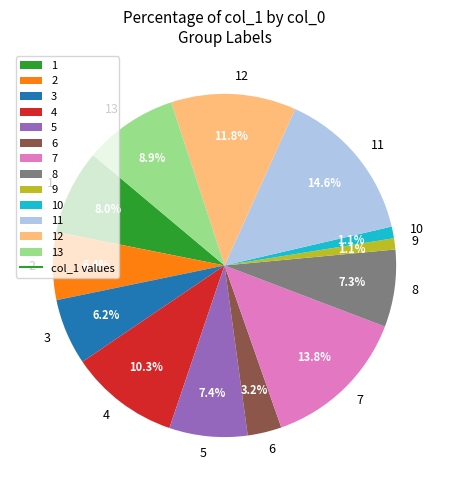

To the nearest percent, what portion does 5 represent?

7%